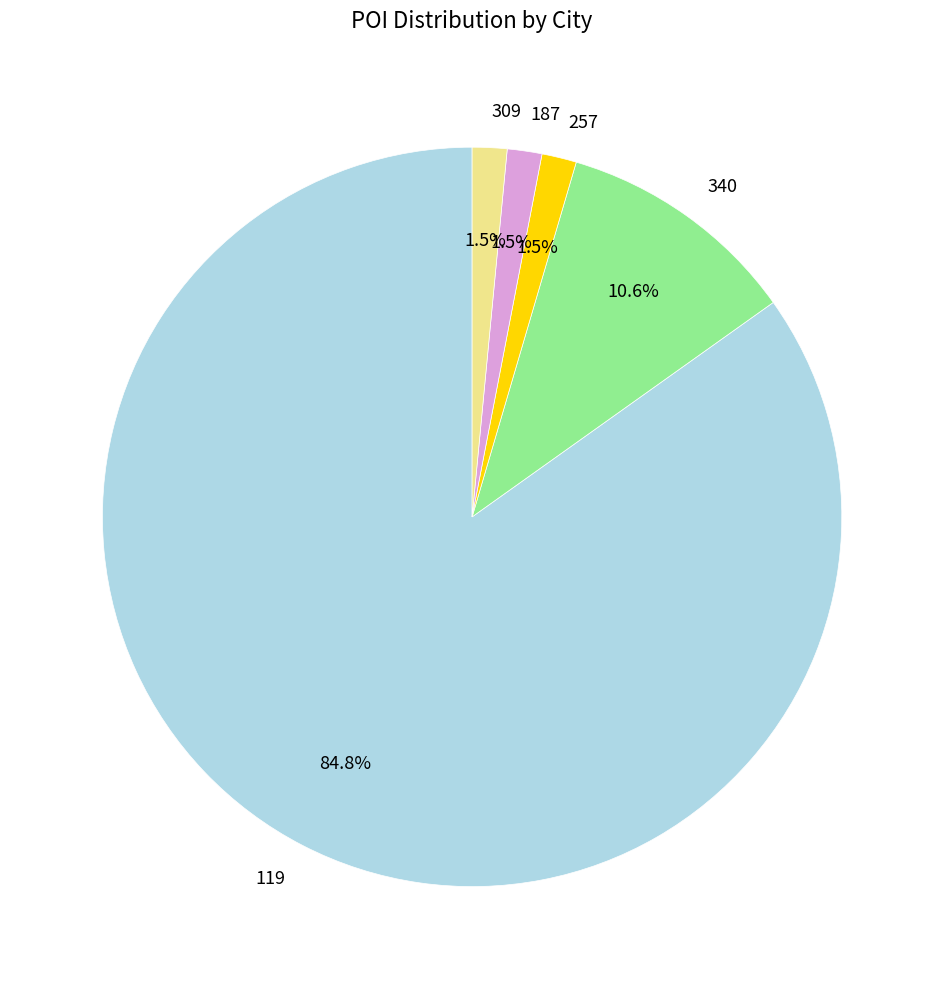

Count the number of slices in the pie.

5